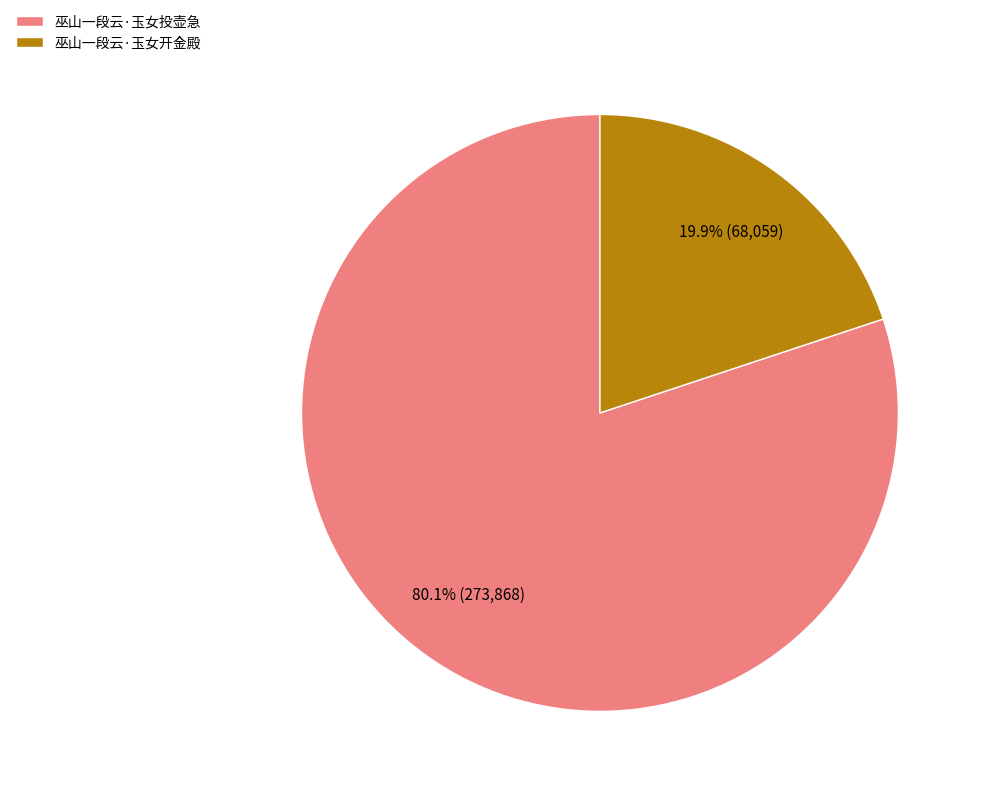

To the nearest percent, what is the difference between the largest and smallest slice percentages?

60%